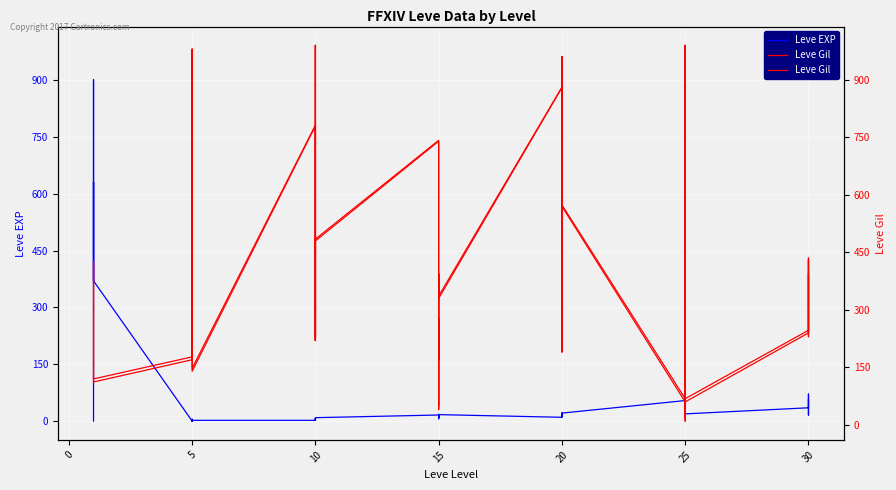

Which series has the largest range (max minus min)?

Leve Gil